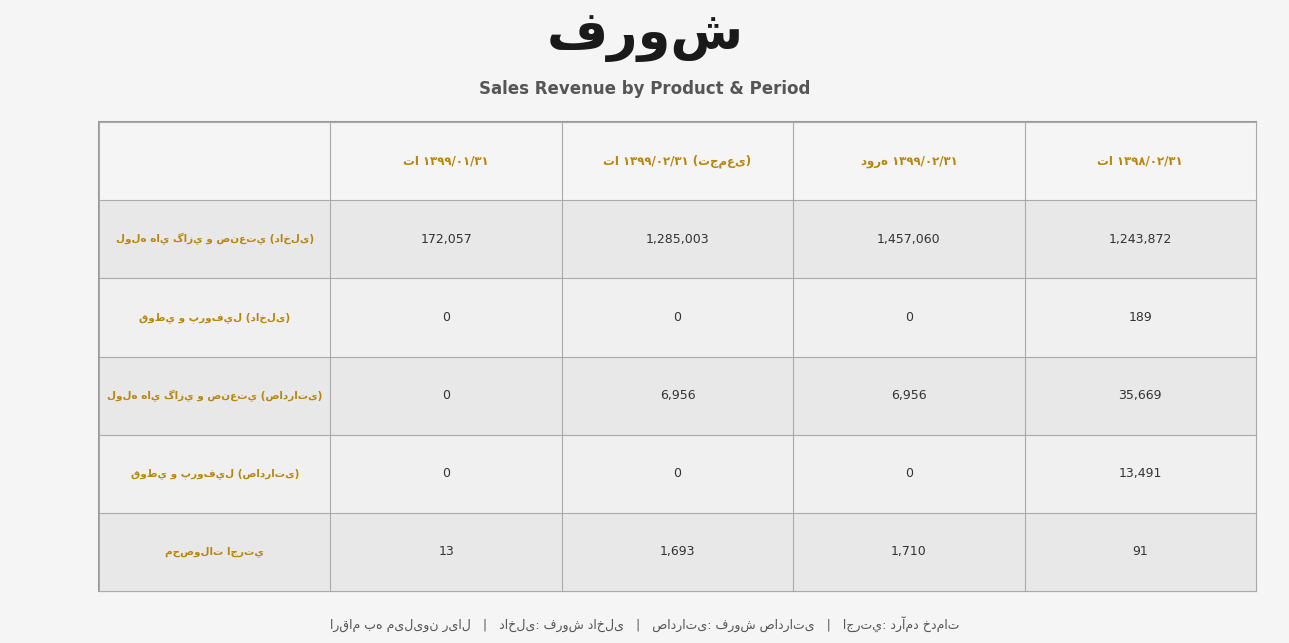

How many positive values does the قوطي و پروفيل (داخلی) series have?

1